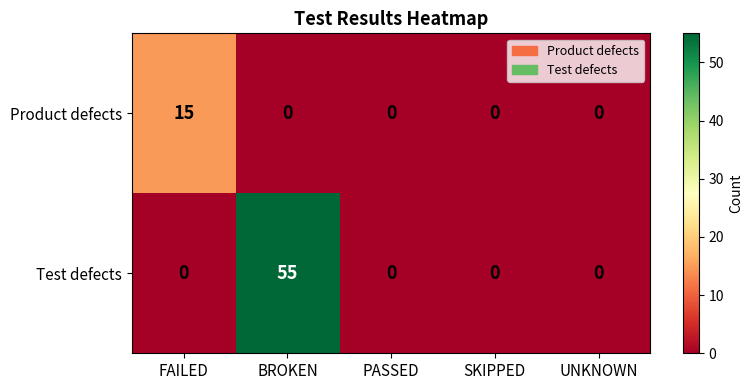

Which series has the largest total across all categories?

Test defects